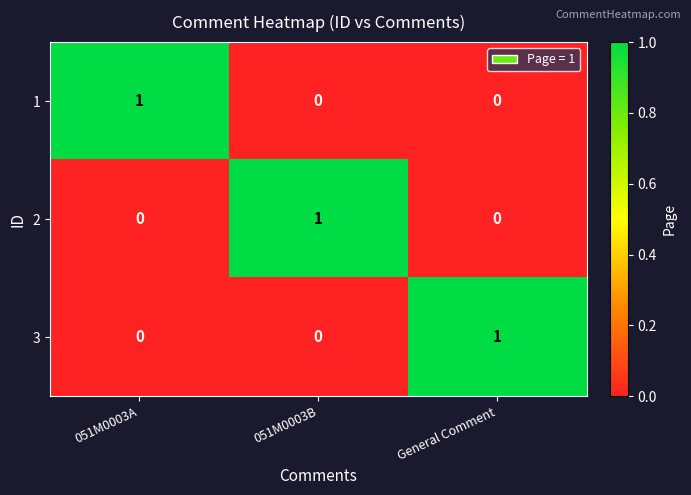

Is it true that 2 equals -1 at 051M0003A?

False